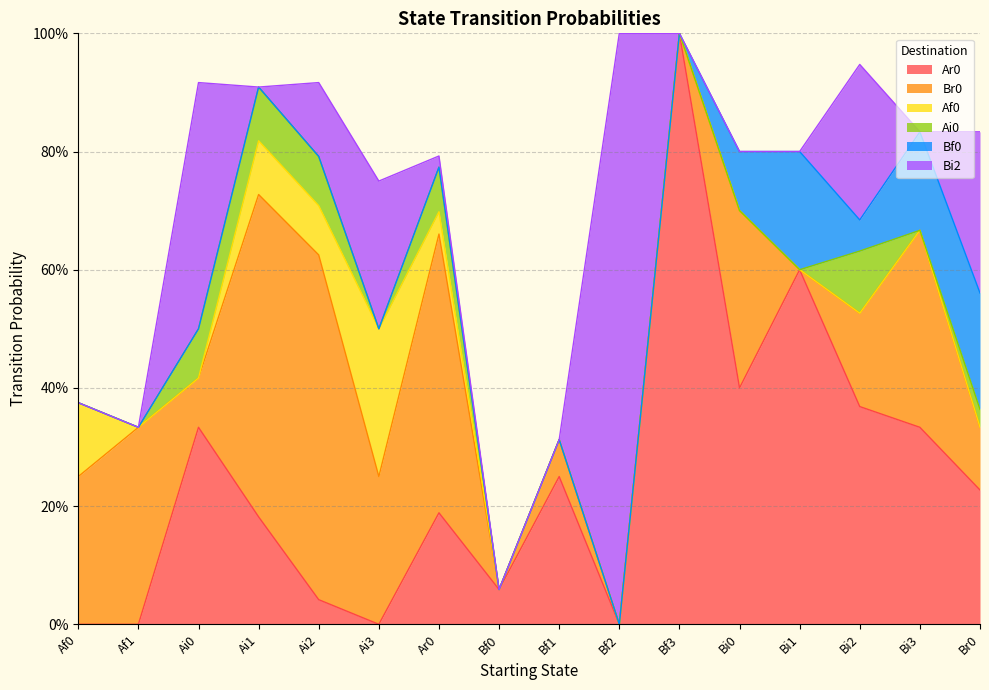

What is the sum of all Bf0 values?

0.7